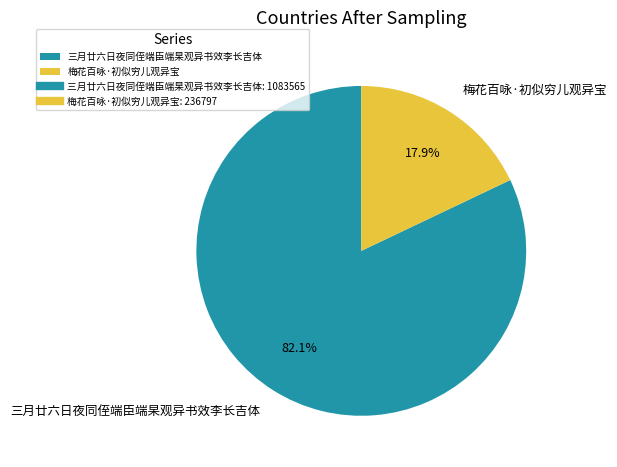

What is the ratio of the value at 梅花百咏·初似穷儿观异宝 to the value at 三月廿六日夜同侄端臣端杲观异书效李长吉体?

0.2